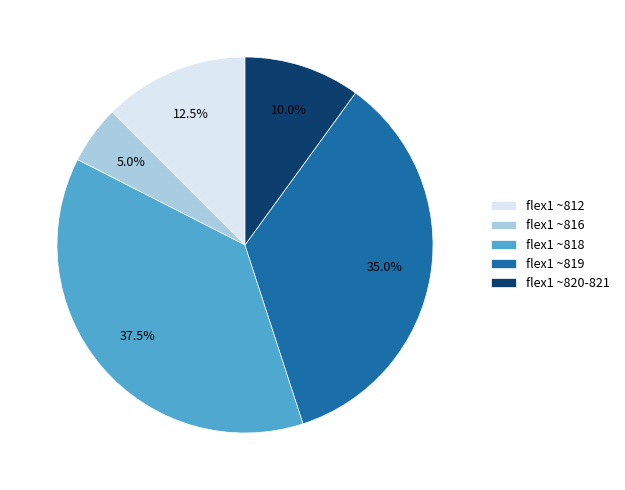

How many segments does this pie chart have?

5